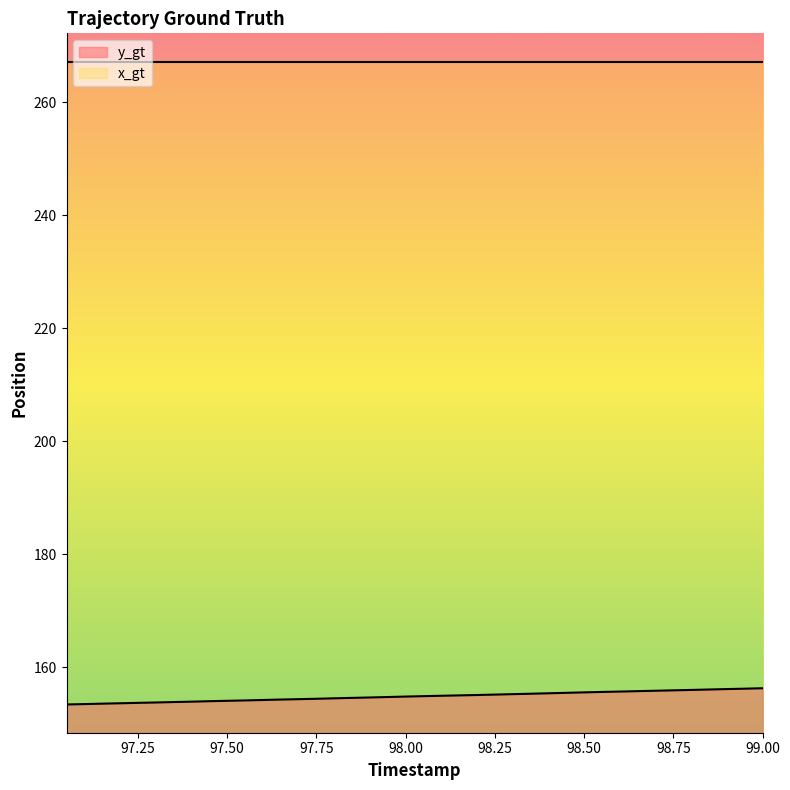

Is it true that the value at 97.65 is 67.3?

False